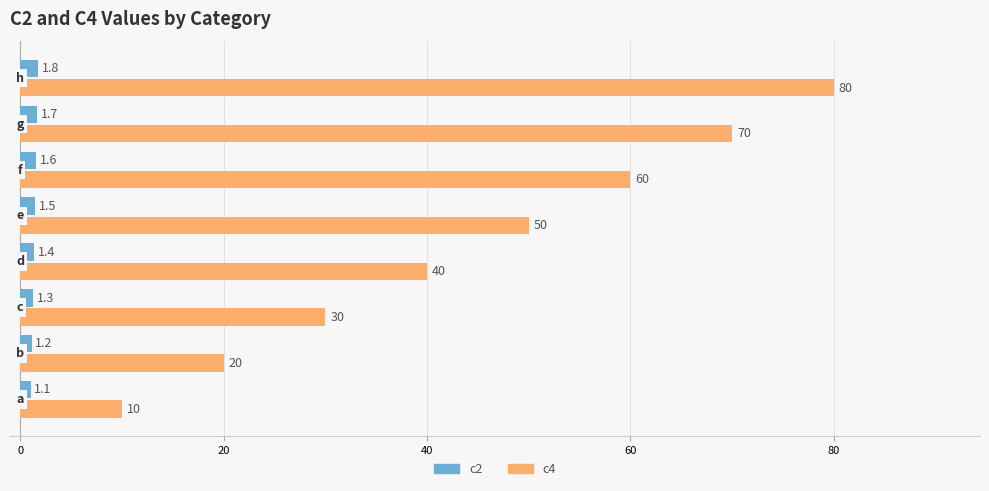

Which series has the widest spread of values?

c4